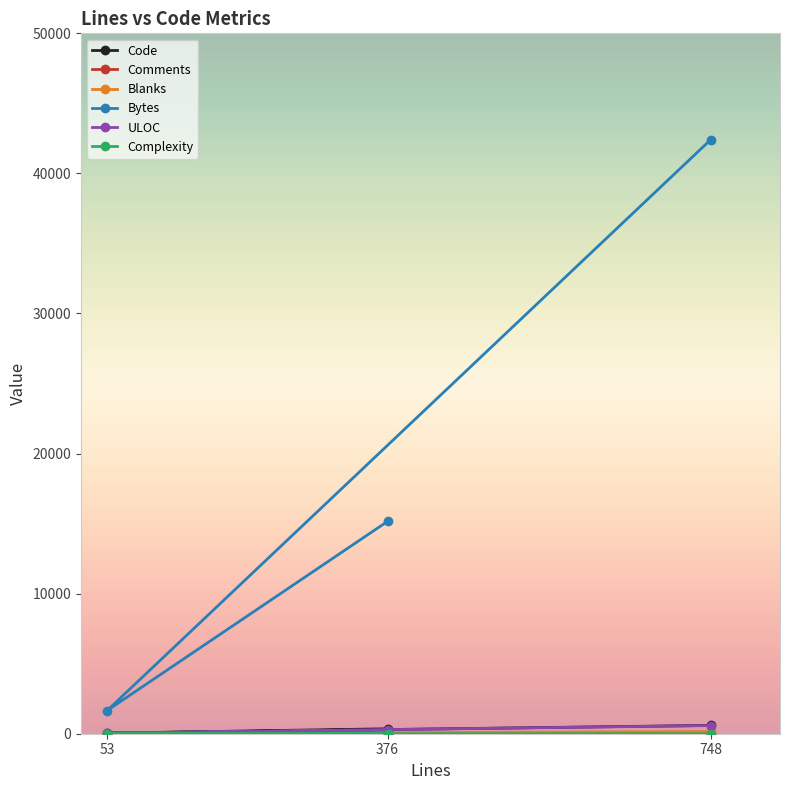

List the labels in order of Comments value, largest first.

376, 53, 748